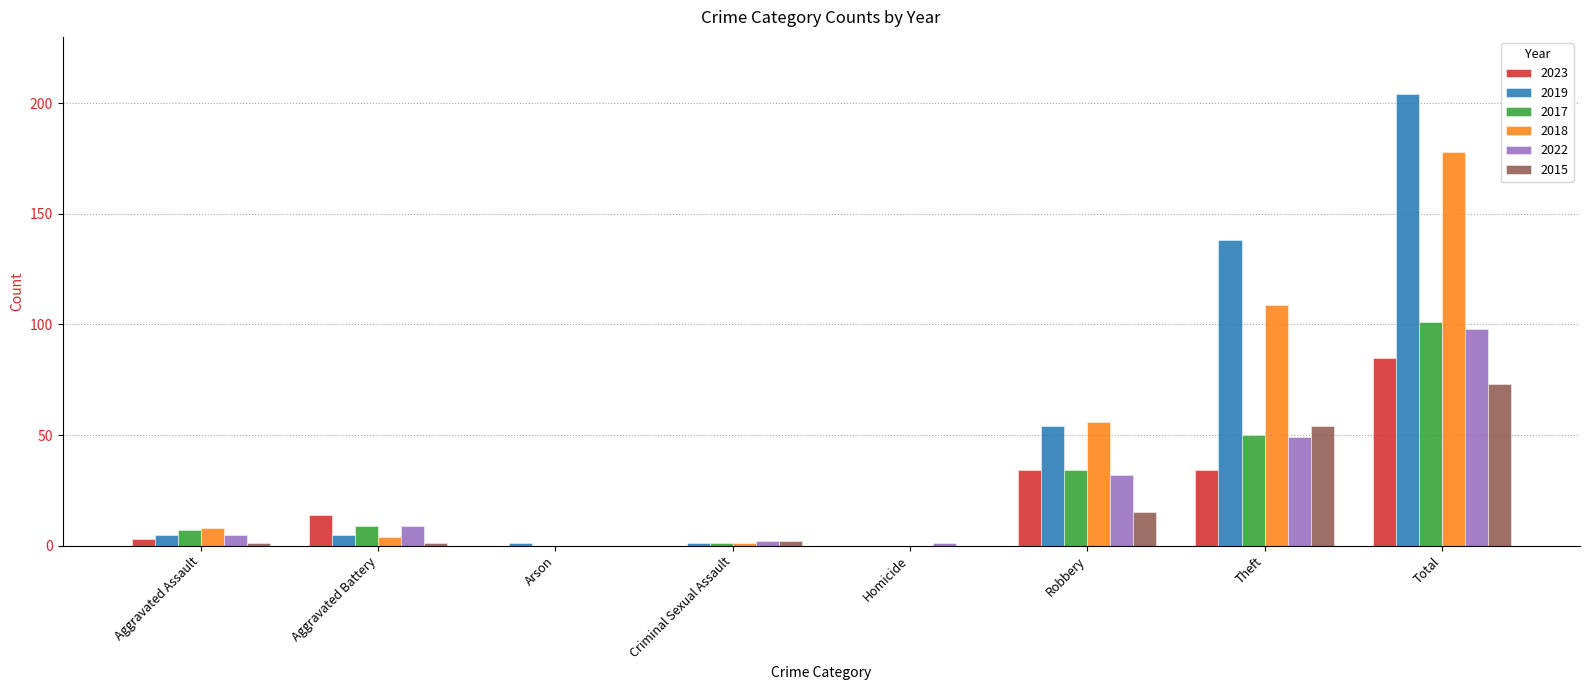

Are the bars grouped side by side (vs. stacked)?

Yes